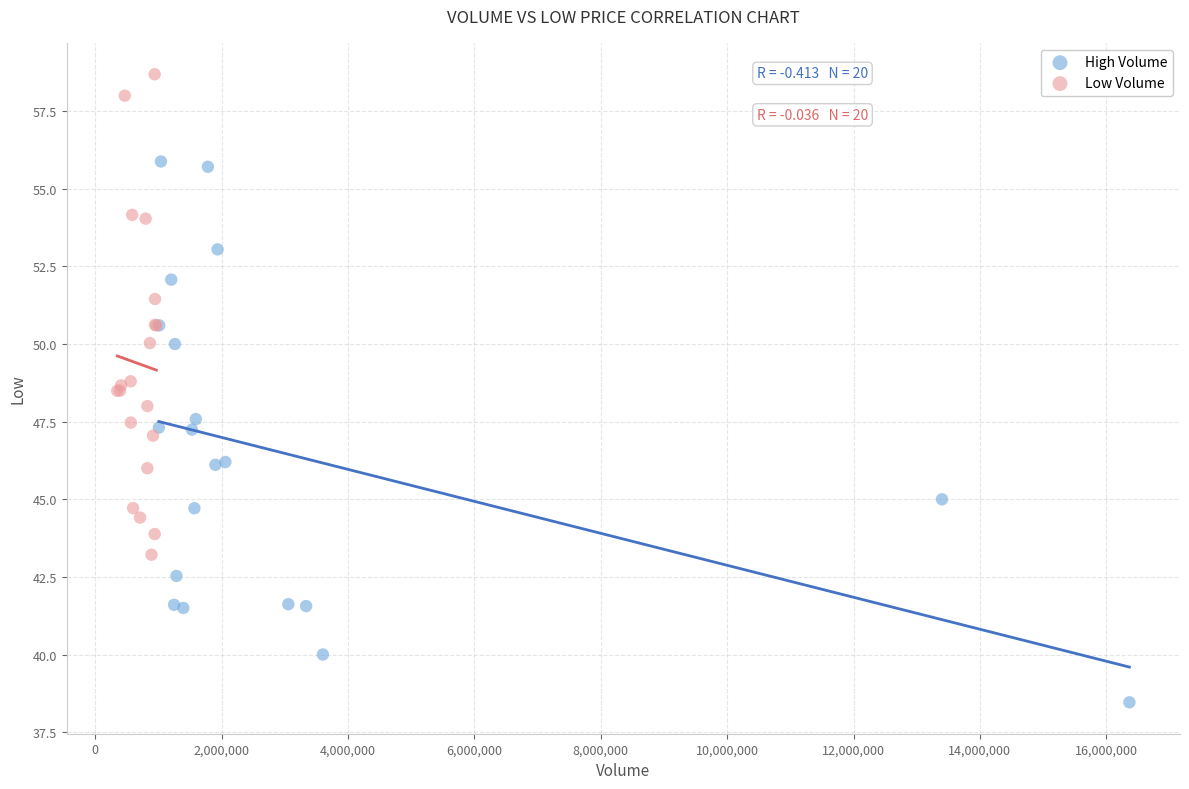

Which series has the widest spread of Y values?

High Volume